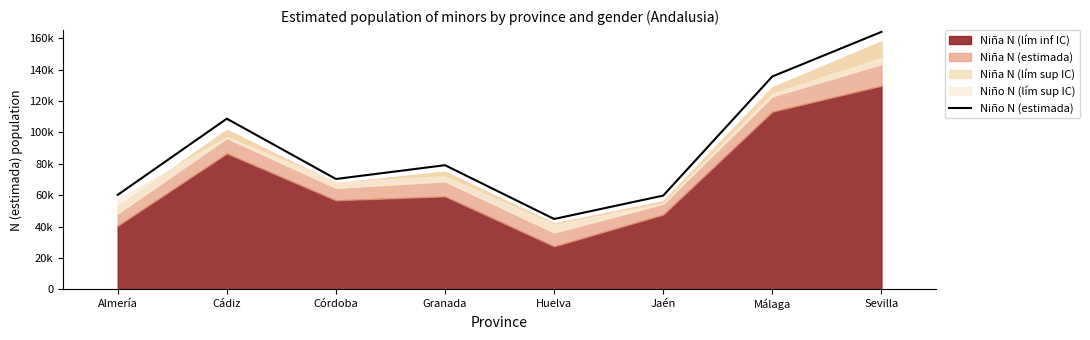

Where is the data nearest to the value 104450?

Cádiz